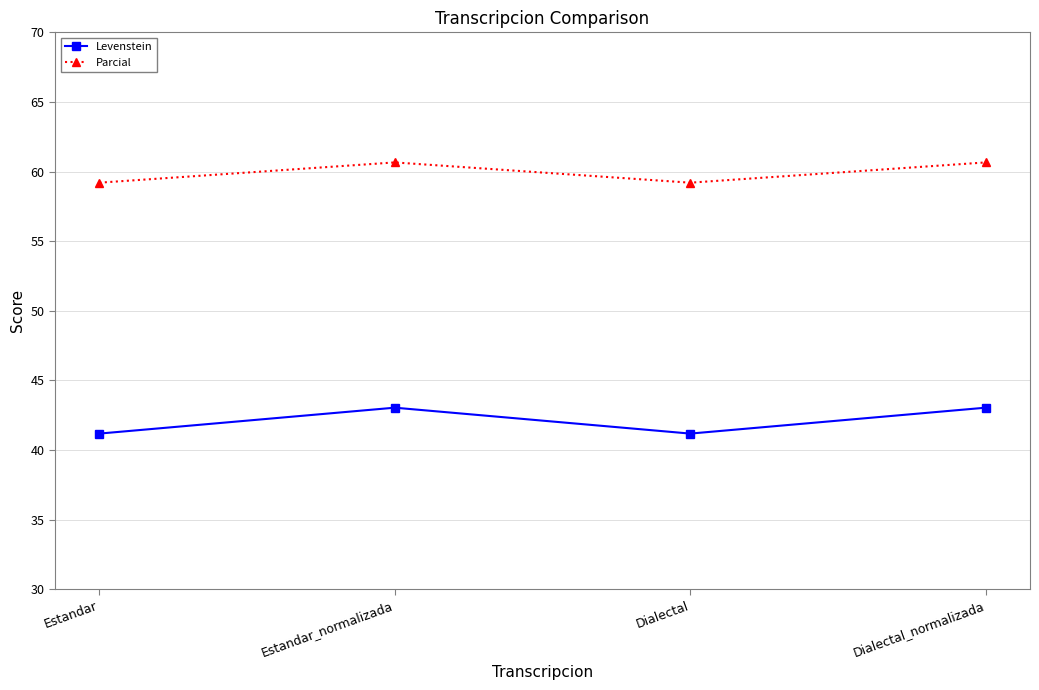

Which series has the widest spread of values?

Levenstein